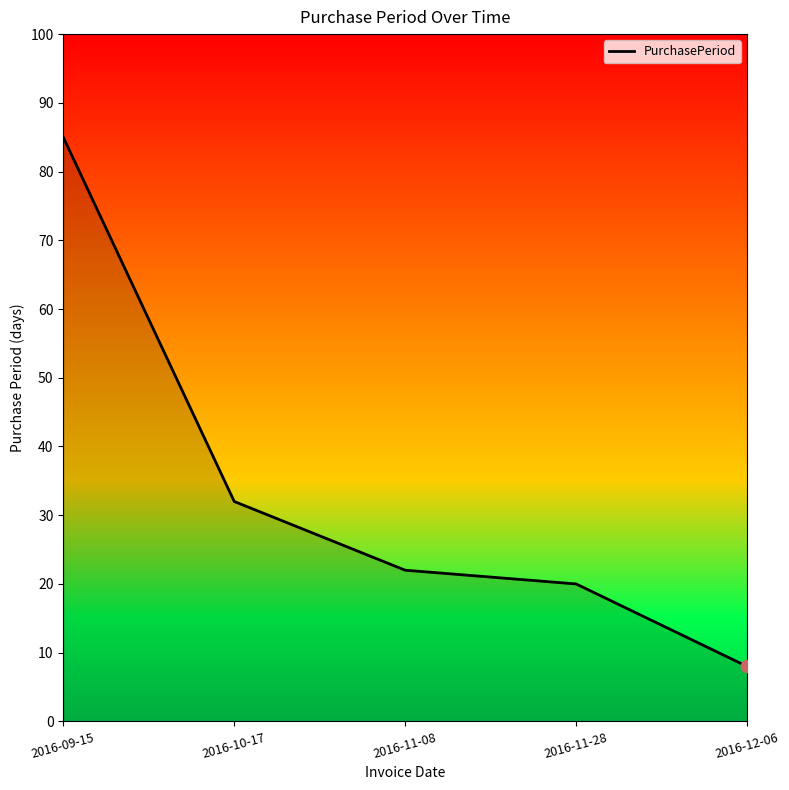

What is the ratio of the value at 2016-11-28 to the value at 2016-10-17?

0.6